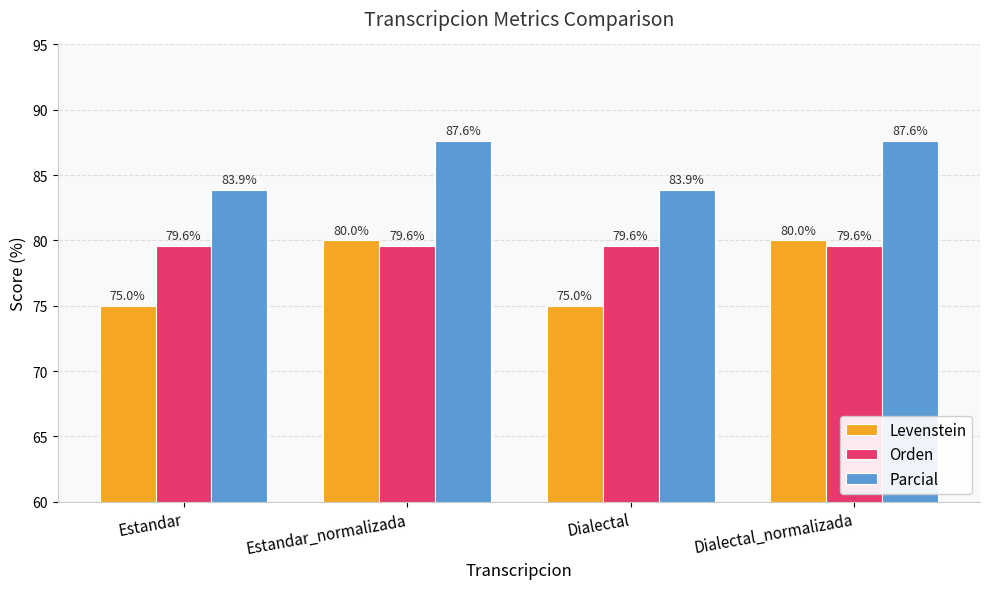

True or false: Levenstein has a value of 80.0 at Dialectal_normalizada.

True